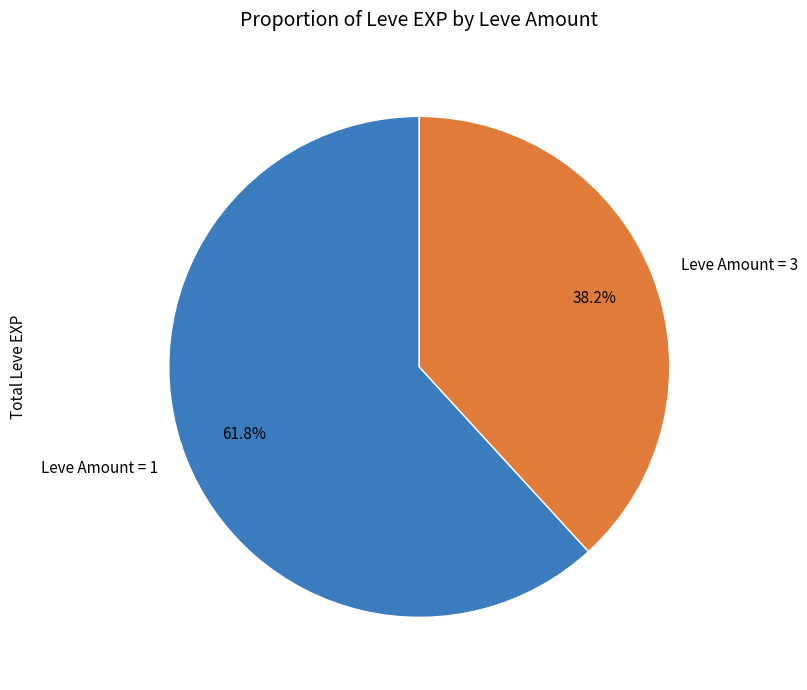

Approximately how many times larger is the value at Leve Amount = 3 compared to Leve Amount = 1?

0.6